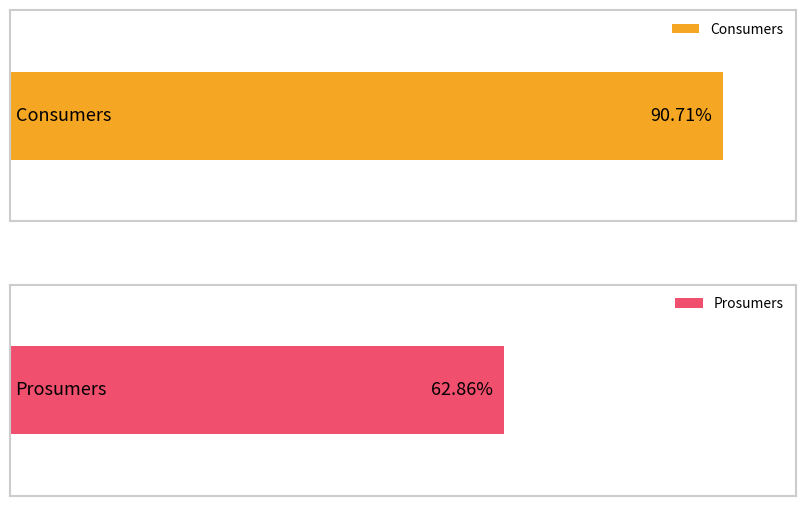

Count the number of data series in this chart.

2